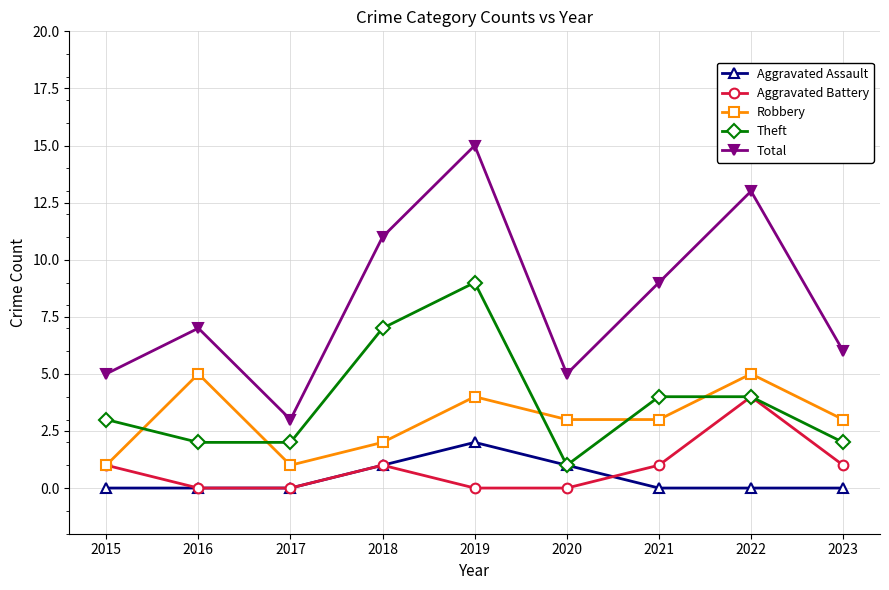

Reading left to right, transcribe all the data shown in this chart.

Aggravated Assault: 2015=0	2016=0	2017=0	2018=1	2019=2	2020=1	2021=0	2022=0	2023=0
Aggravated Battery: 2015=1	2016=0	2017=0	2018=1	2019=0	2020=0	2021=1	2022=4	2023=1
Robbery: 2015=1	2016=5	2017=1	2018=2	2019=4	2020=3	2021=3	2022=5	2023=3
Theft: 2015=3	2016=2	2017=2	2018=7	2019=9	2020=1	2021=4	2022=4	2023=2
Total: 2015=5	2016=7	2017=3	2018=11	2019=15	2020=5	2021=9	2022=13	2023=6